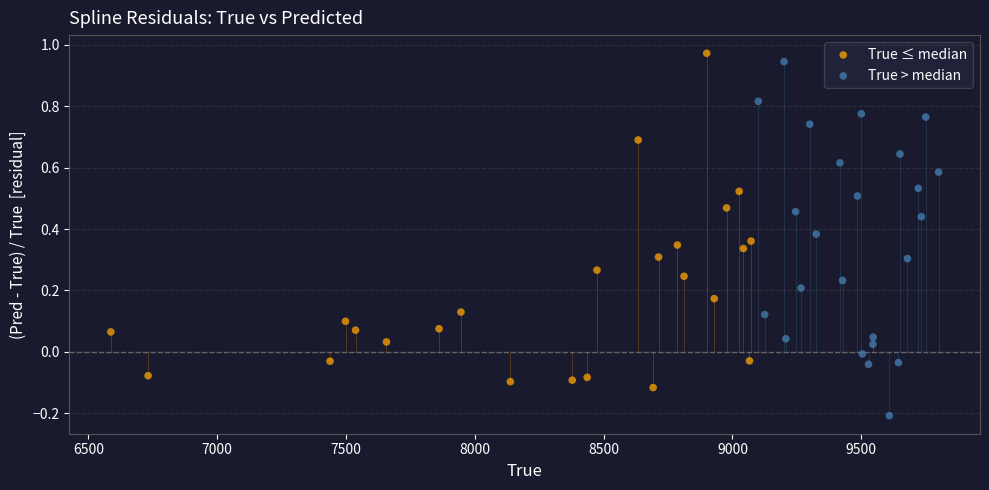

Which series reaches the minimum Y coordinate?

True > median